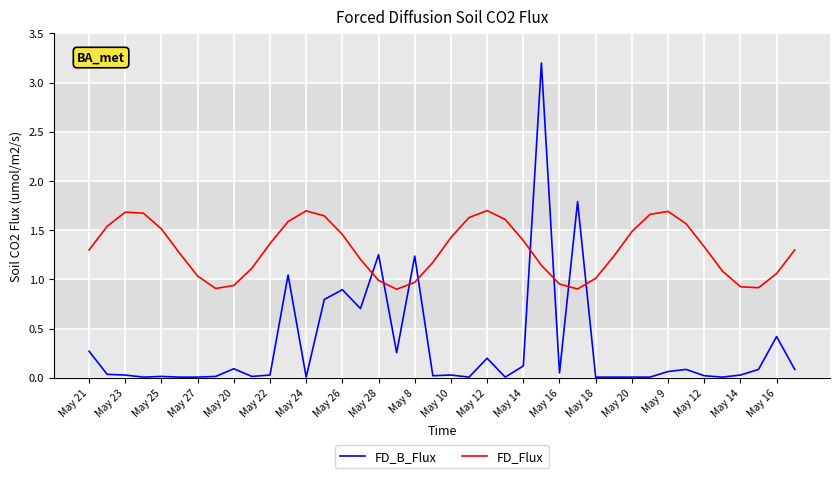

Which series ends up on top after the final intersection of FD_B_Flux and FD_Flux?

FD_Flux